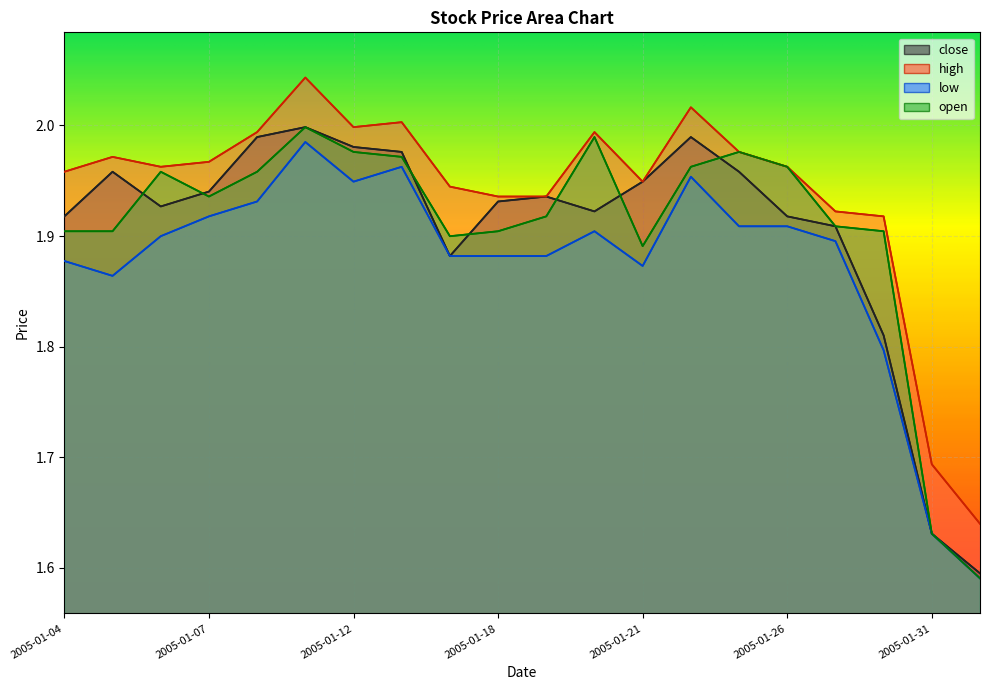

What position from the right is 2005-01-27?

4